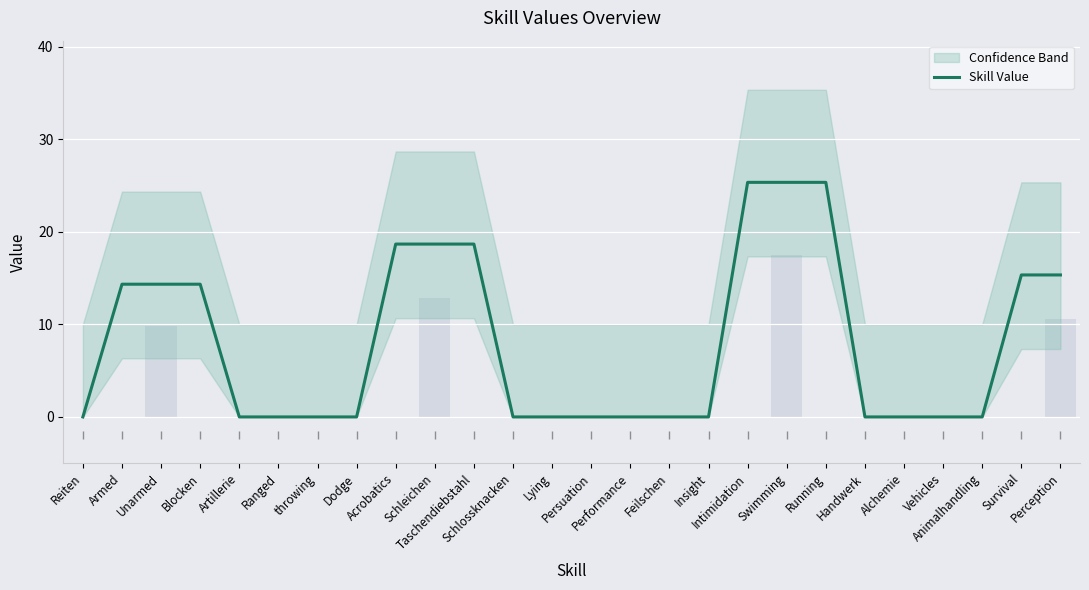

What value does the data have at Taschendiebstahl?

18.7